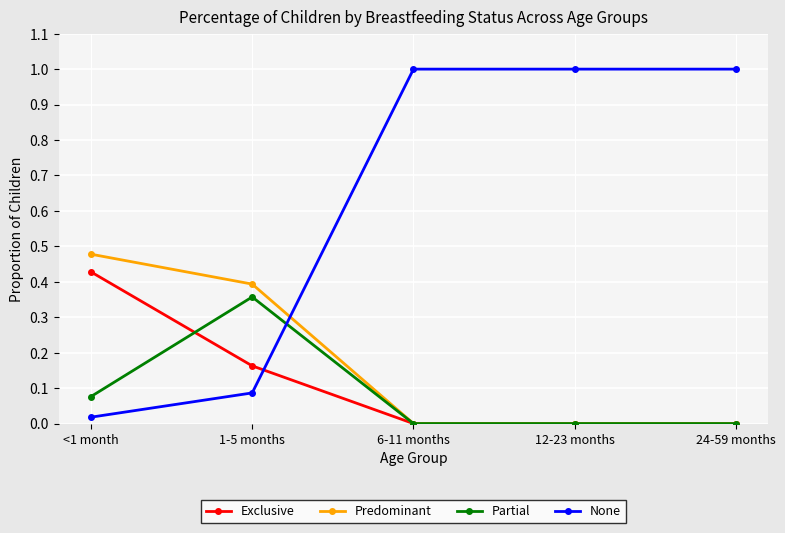

How many data points does each series have?

5